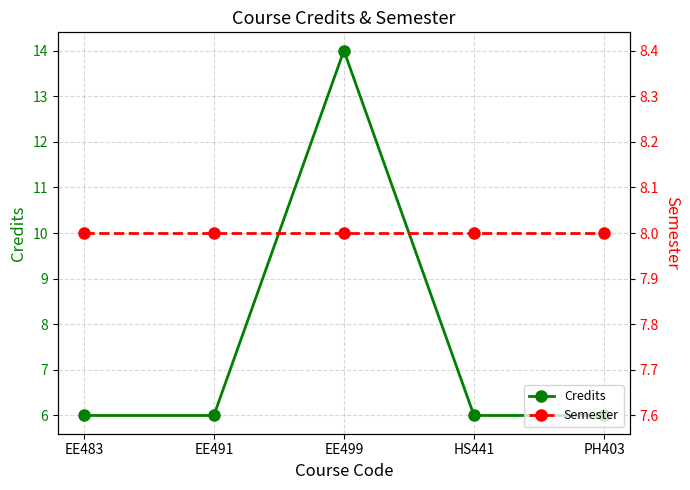

List the labels in order of Credits value, largest first.

EE499, EE483, EE491, HS441, PH403